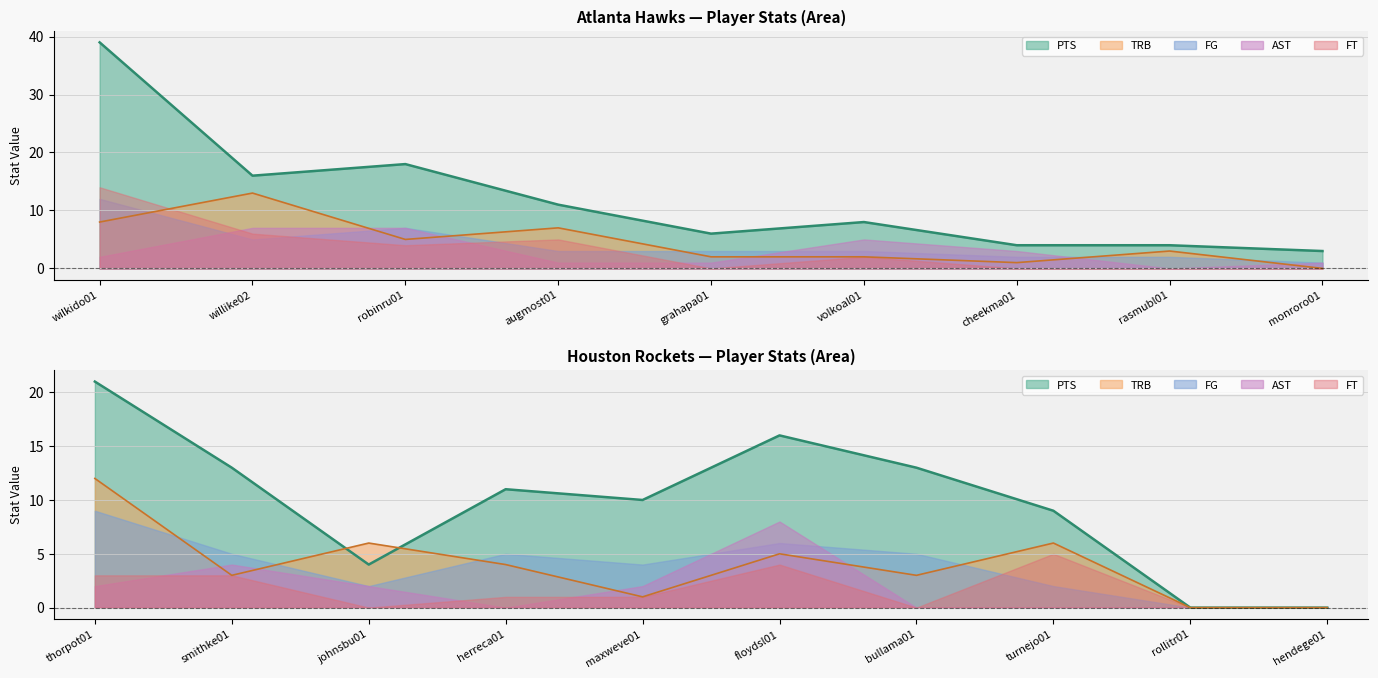

What is the total value across all series at 8?

5